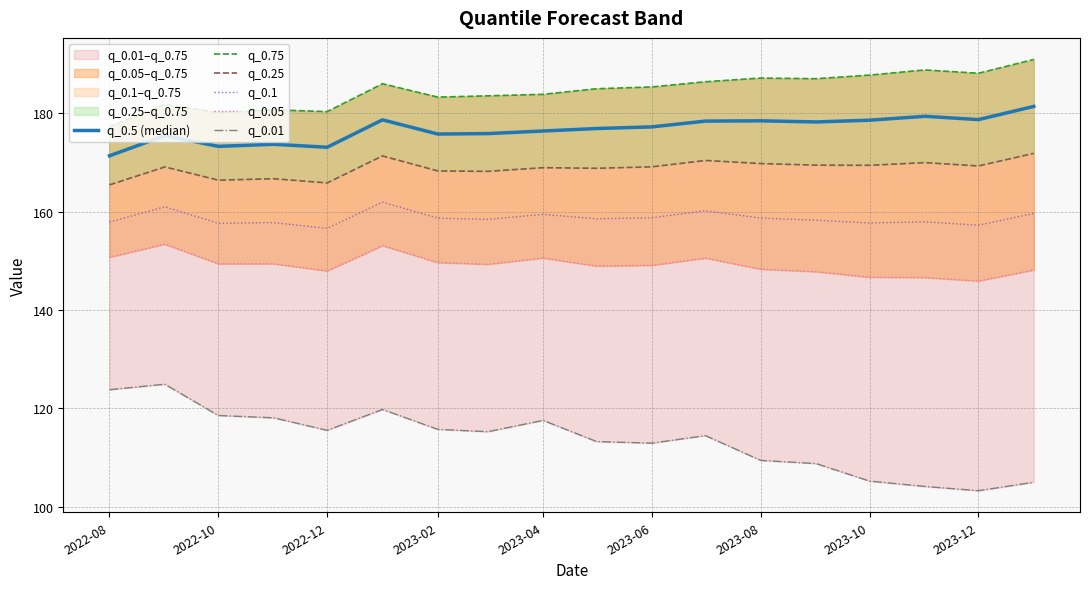

What is the difference between the maximum and minimum values in the q_0.1 series?

5.3